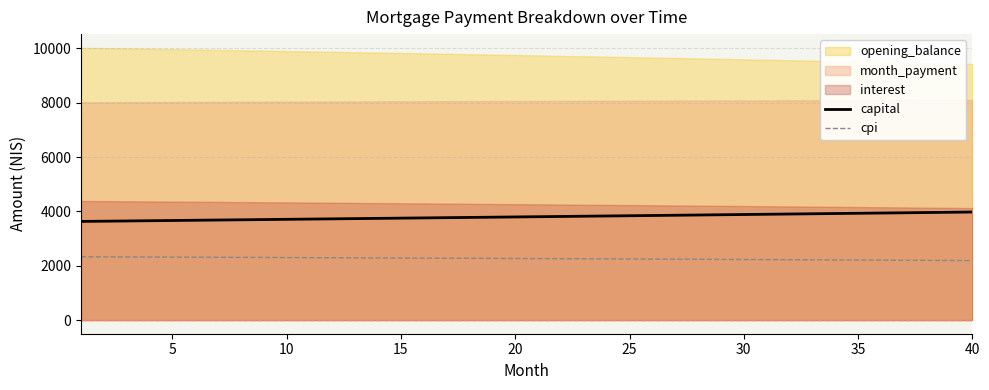

What is the maximum value for cpi?

2330.3